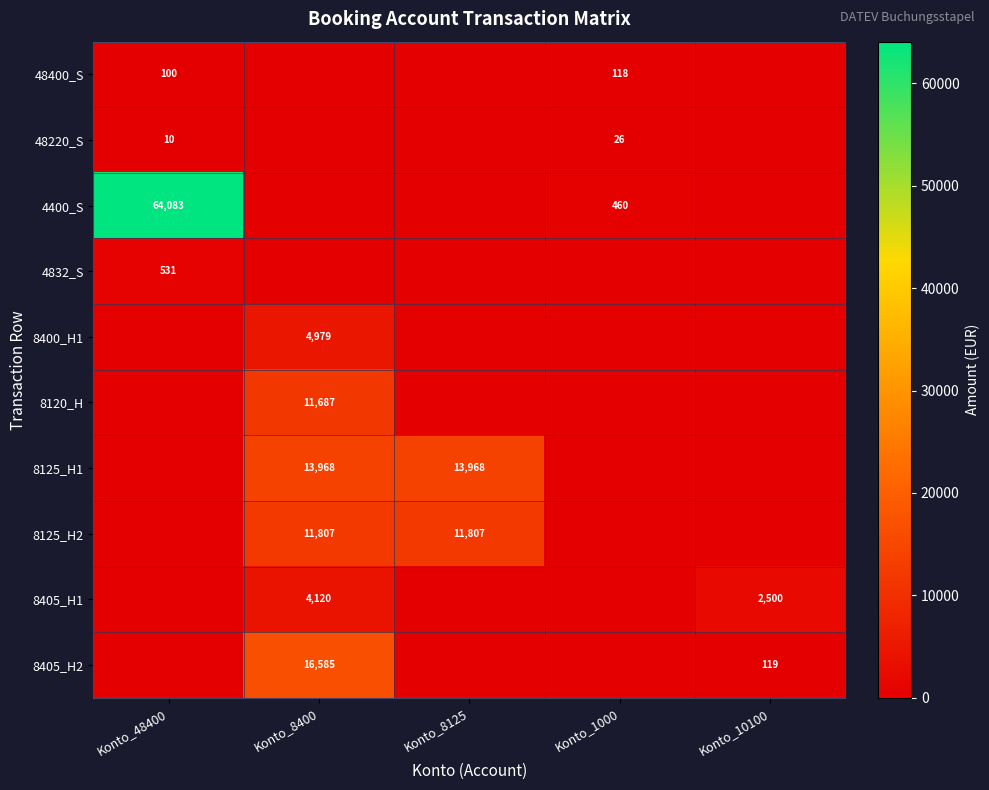

The value of 8125_H1 at Konto_8125 is 3316. True or false?

False